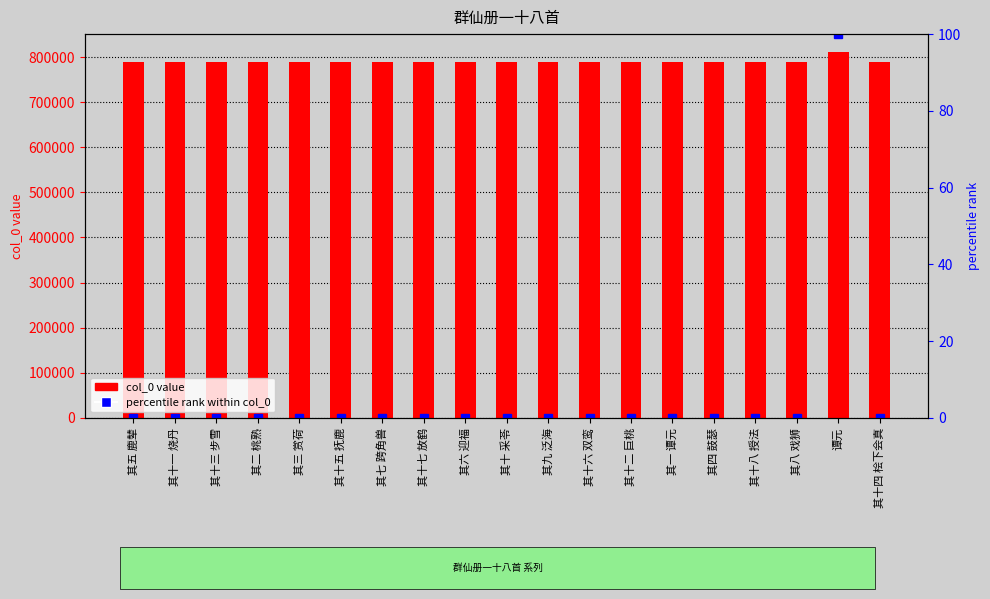

Where does the col_0 value series first go above 788255?

其十一 烧丹